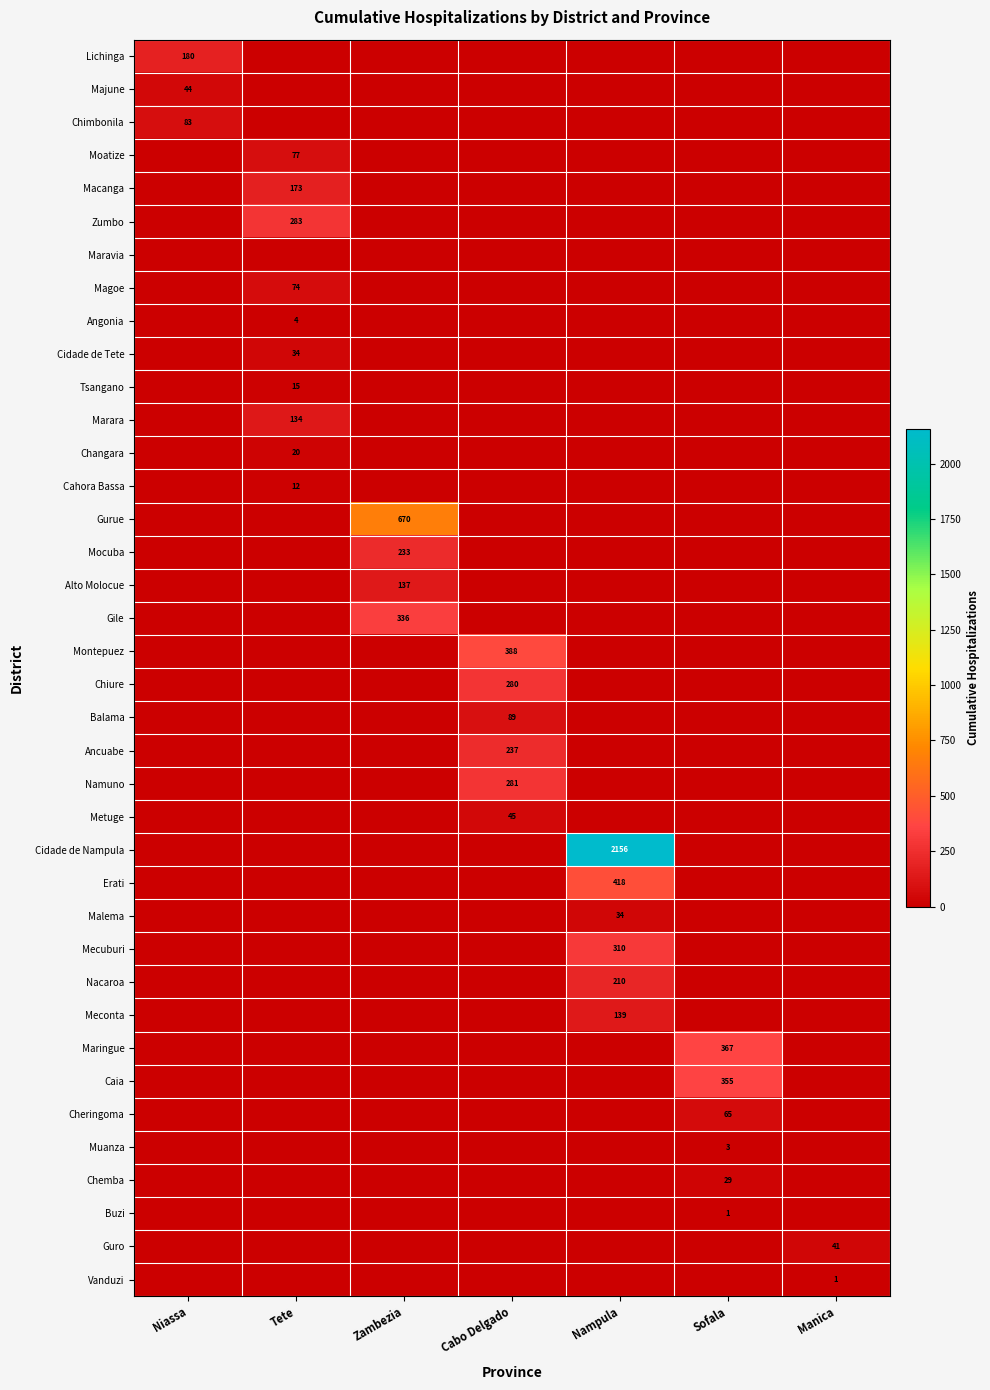

Is it true that Changara equals 10 at Tete?

False